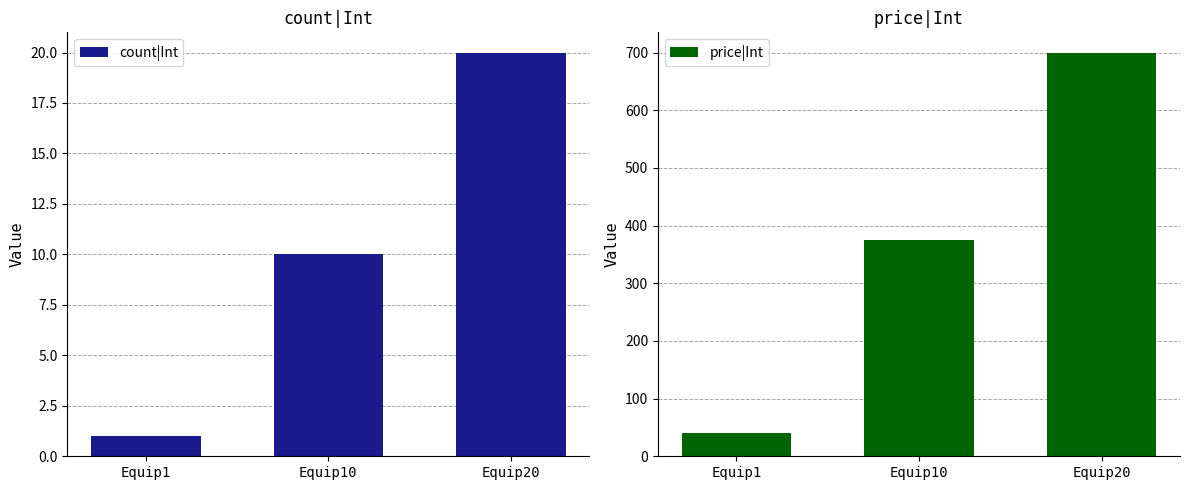

How many bars are there in each group?

2